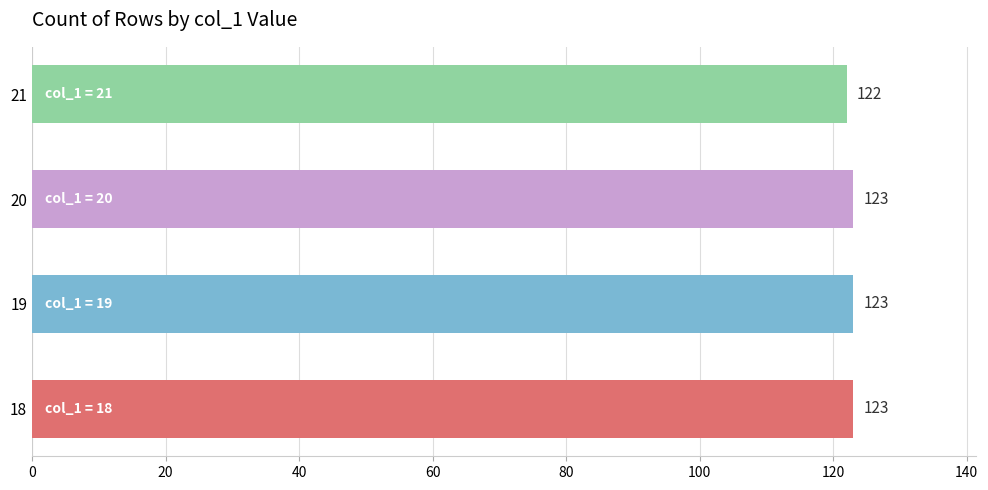

What is the smallest value displayed?

122